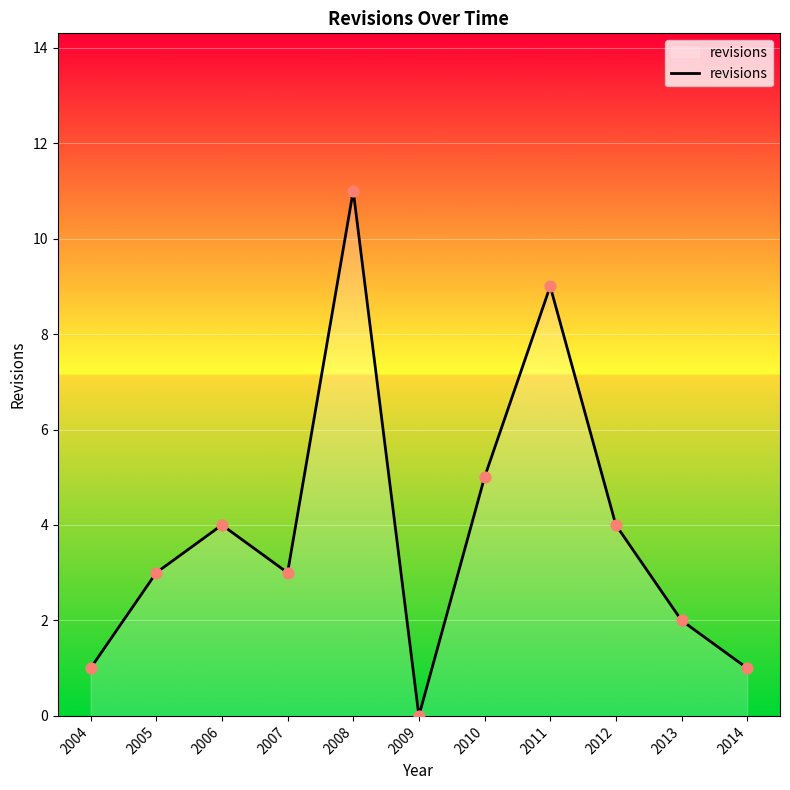

Between 2005 and 2004, which is larger?

2005